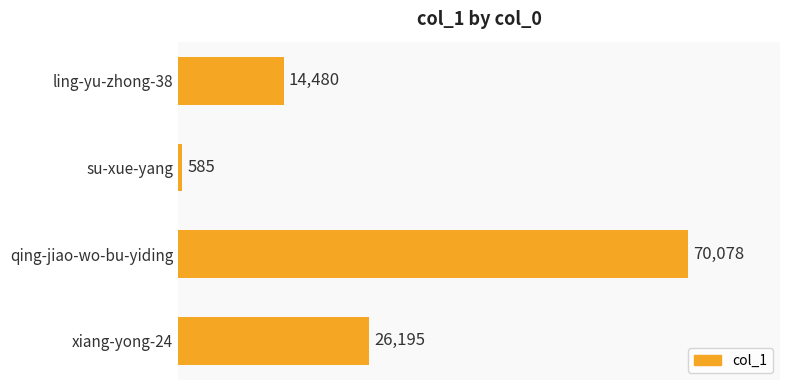

At which category does the chart reach its minimum across all series?

su-xue-yang